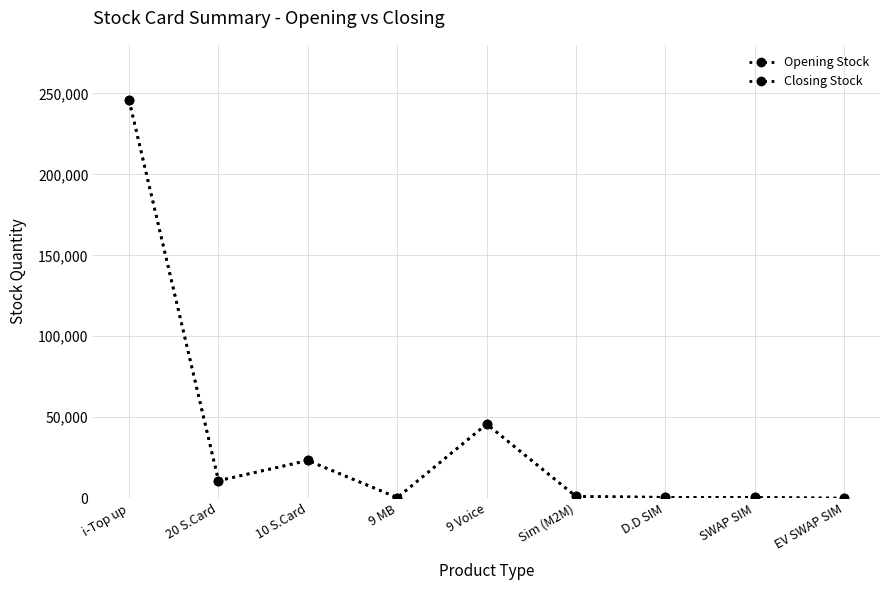

Reading left to right, transcribe all the data shown in this chart.

Opening Stock: 245729	10825	23290	360	45775	1072	492	455	0
Closing Stock: 245729	10825	23290	360	45775	1072	492	455	0